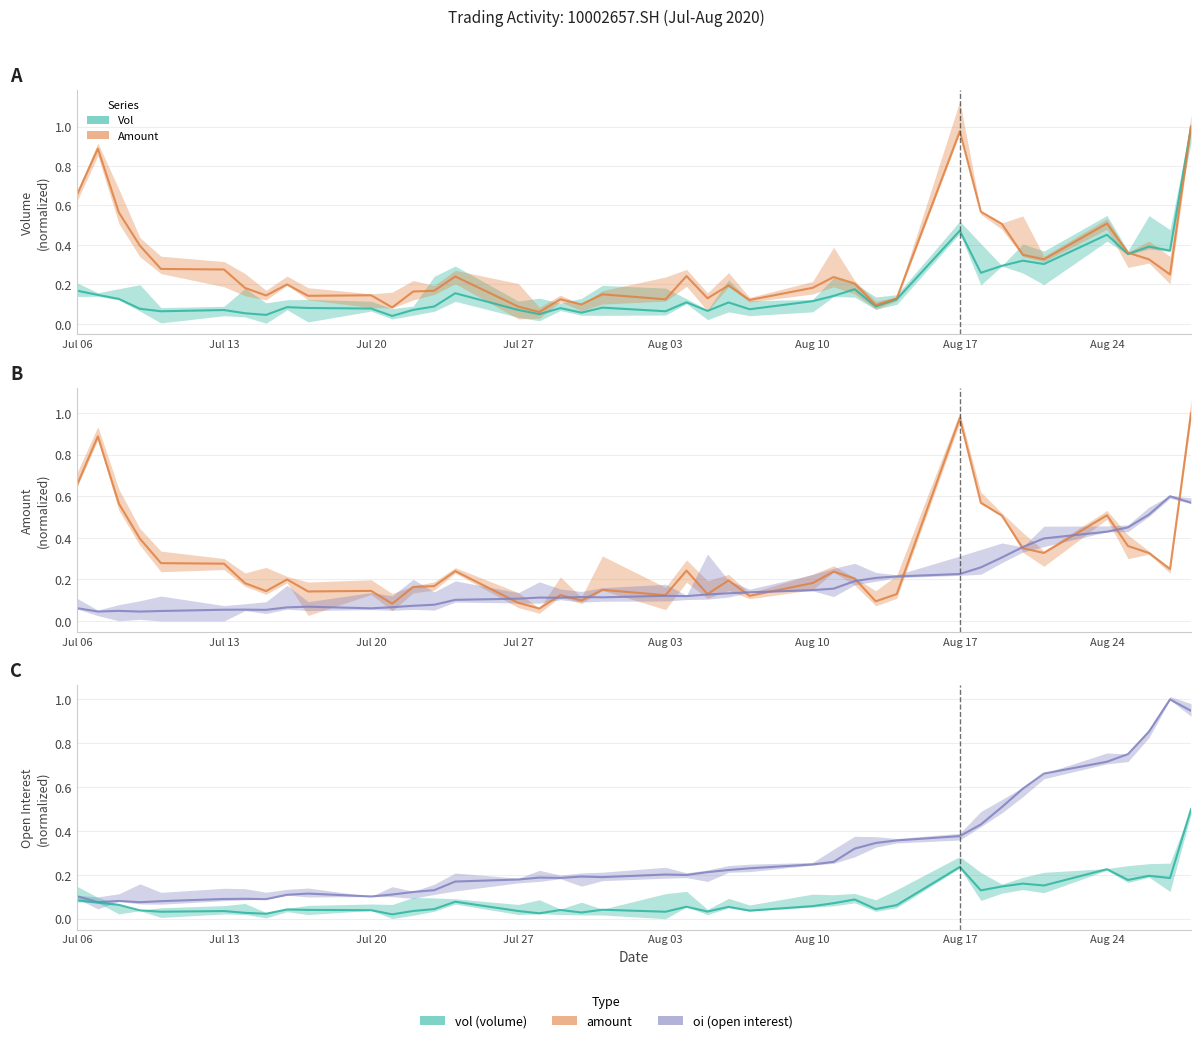

In vol, how many points are lower than both neighbors (excluding endpoints)?

13